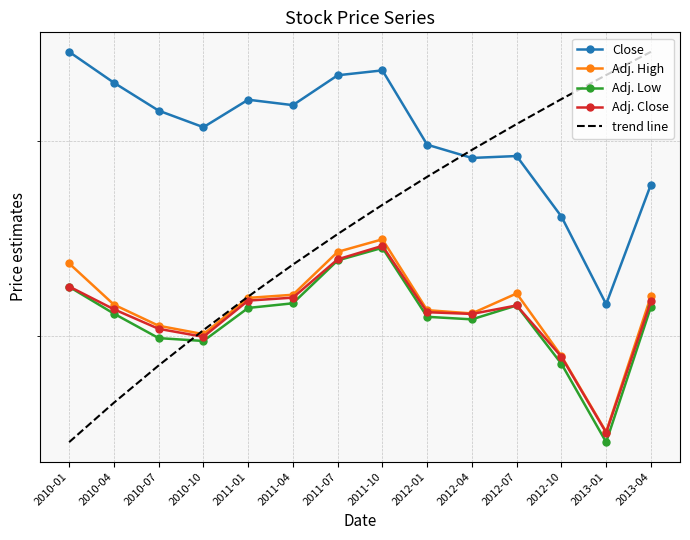

At how many categories does at least one series exceed 38?

14